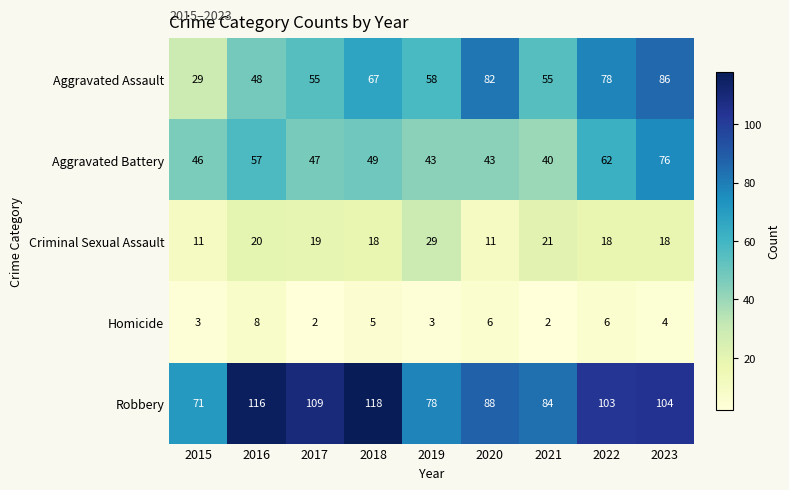

What is the sum of all Robbery values?

871